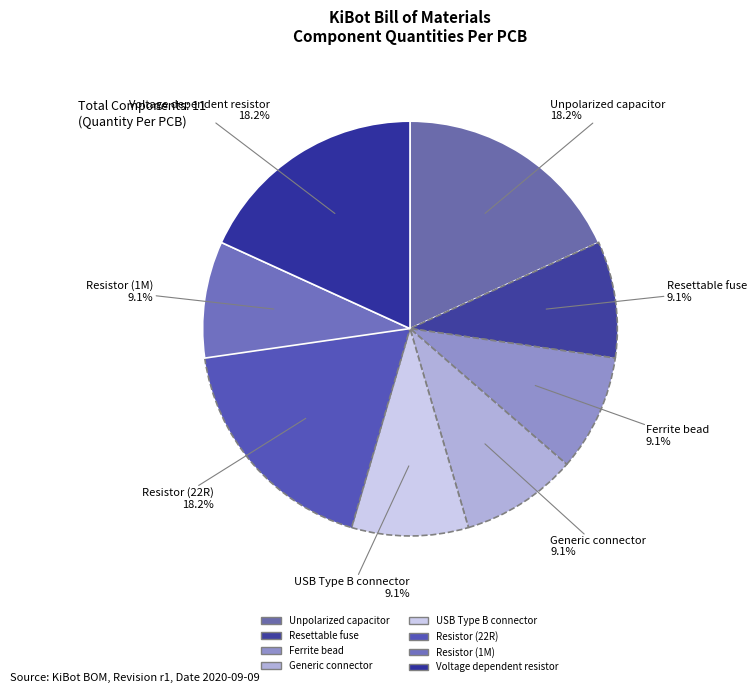

How many segments does this pie chart have?

8